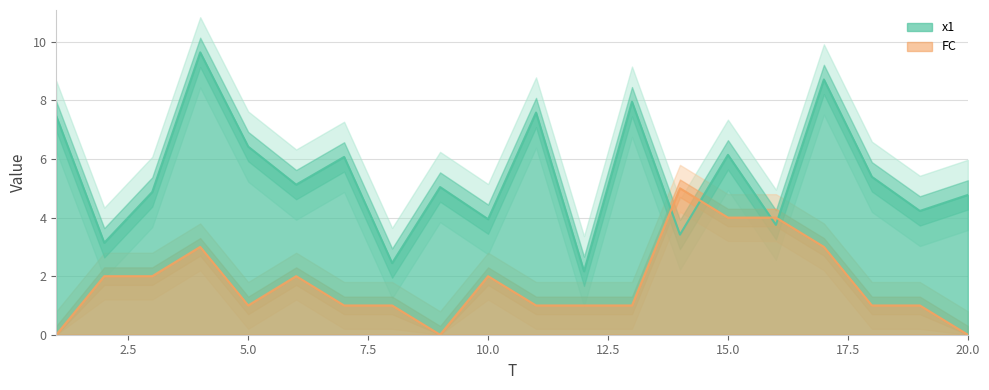

What is the total value across all series at 4?

12.6